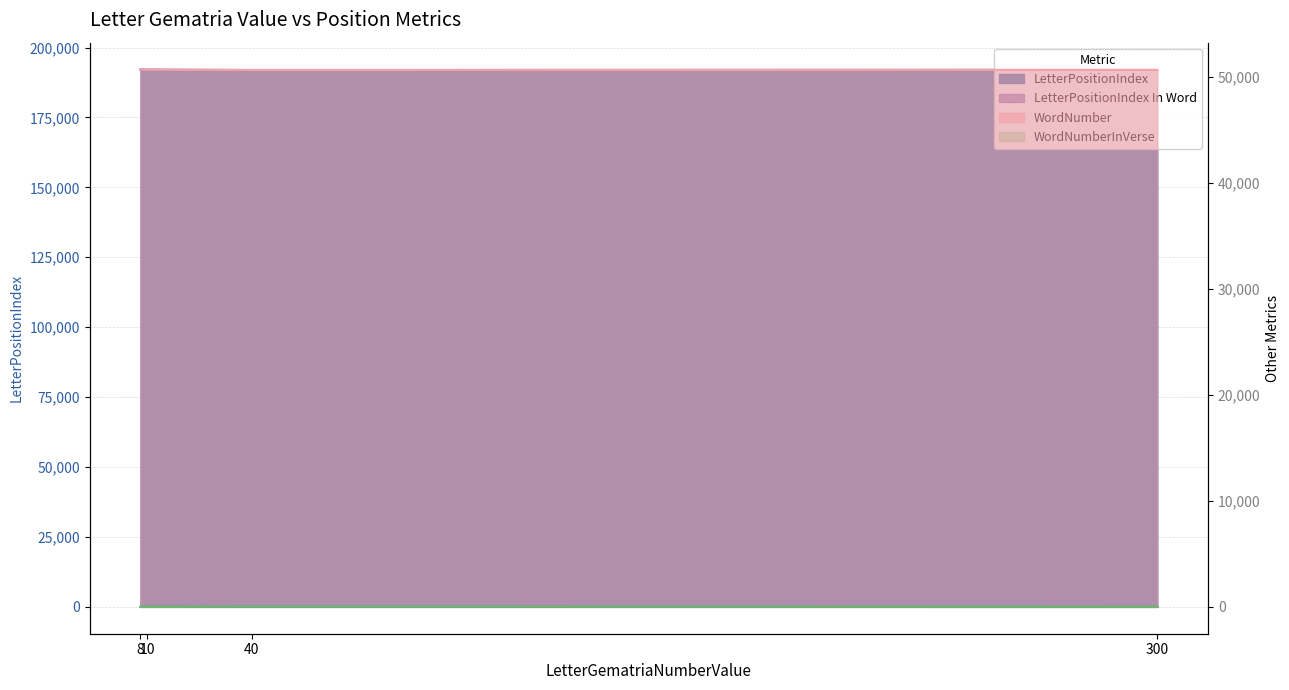

Reading left to right, extract all data points from this chart.

LetterPositionIndex: 192135	192079	191967	192023
LetterPositionIndex In Word: 4	6	5	2
WordNumber: 50665	50649	50620	50634
WordNumberInVerse: 1	2	12	6